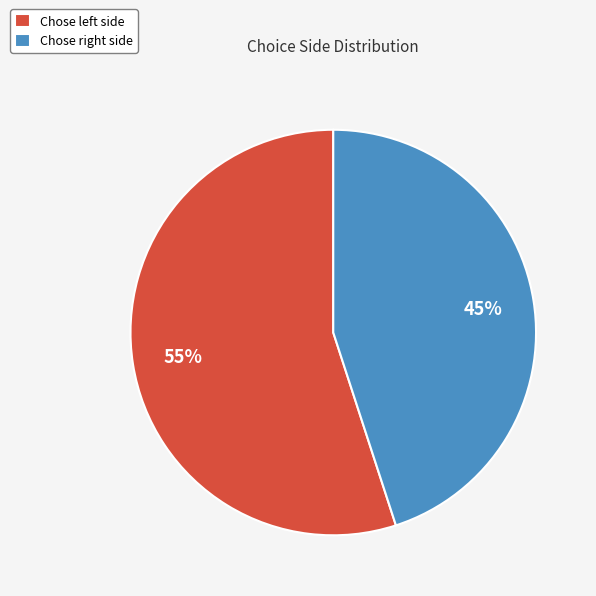

Which category has the biggest portion of the pie?

Chose left side